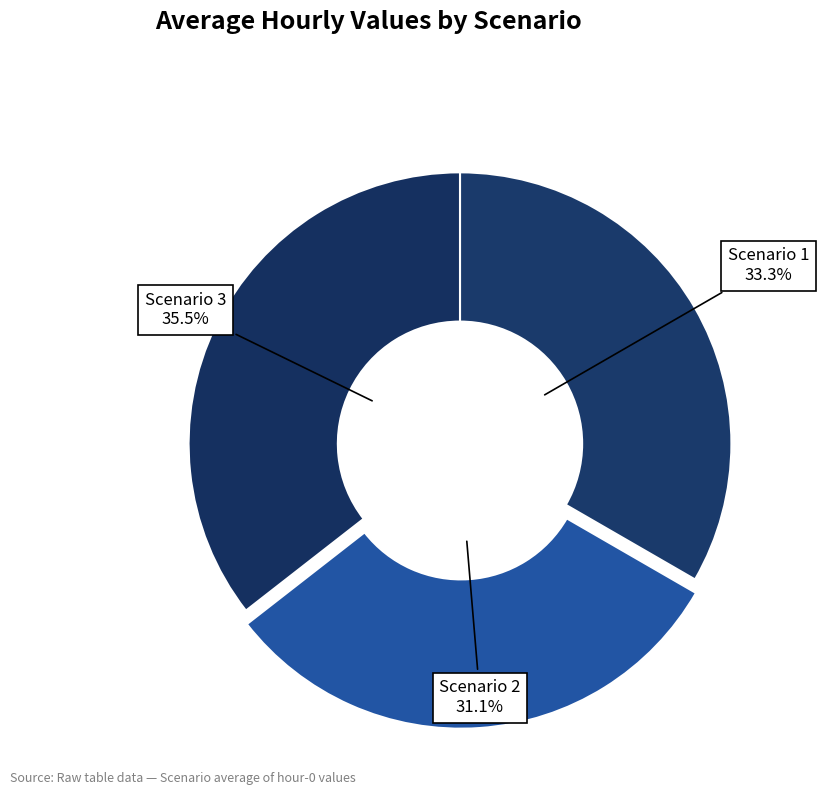

How many segments does this pie chart have?

3